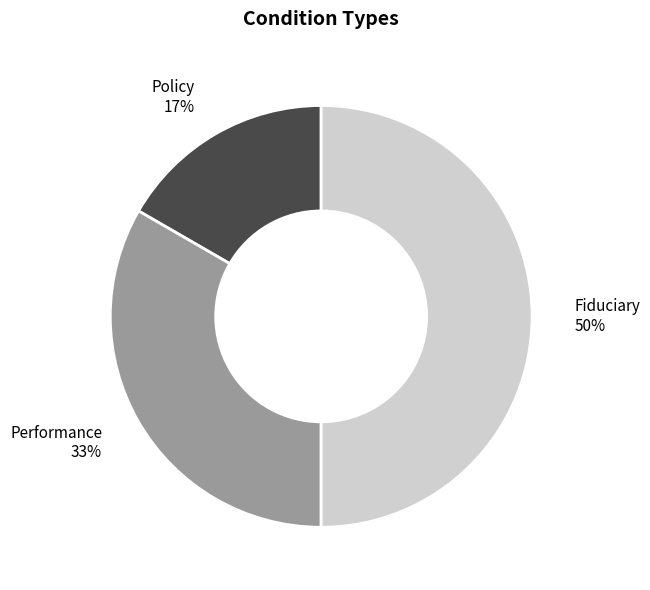

Does Performance represent more than half of the total?

No